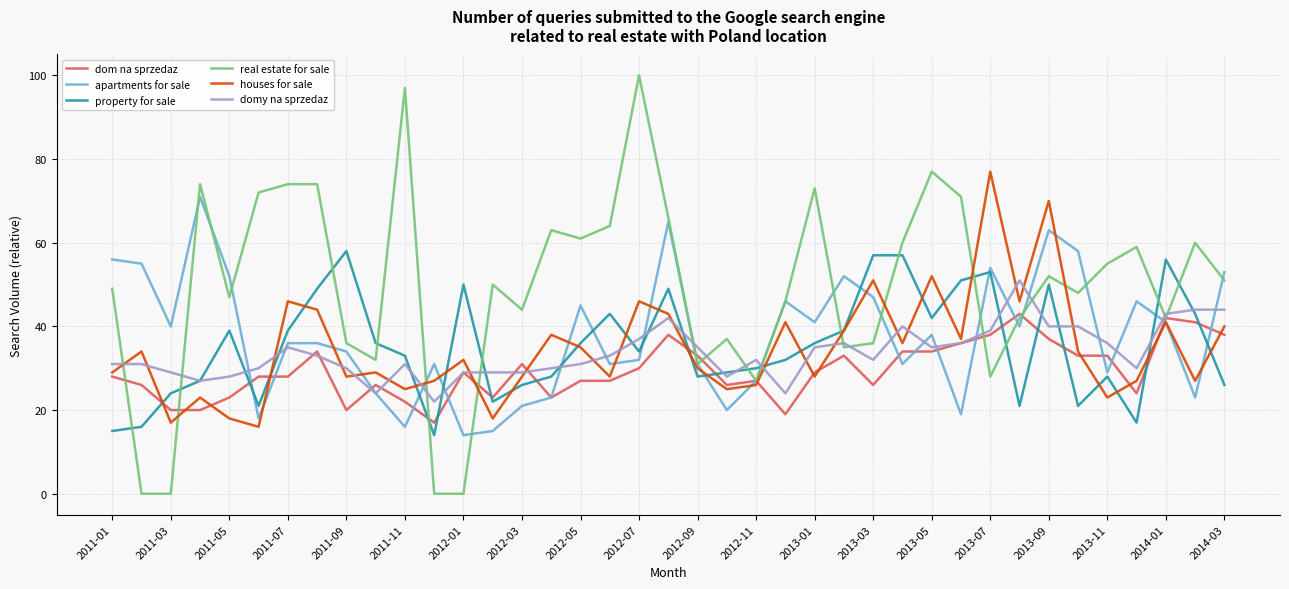

Rank the series by their maximum value, from highest to lowest.

real estate for sale, houses for sale, apartments for sale, property for sale, domy na sprzedaz, dom na sprzedaz